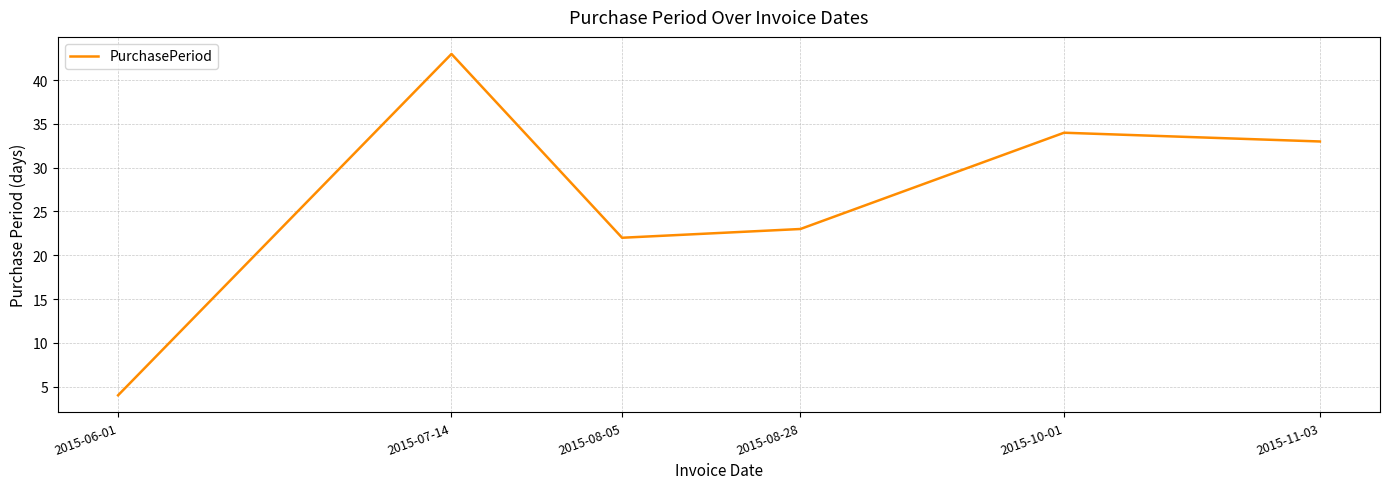

What is the change in value from 2015-08-05 to 2015-11-03?

+11